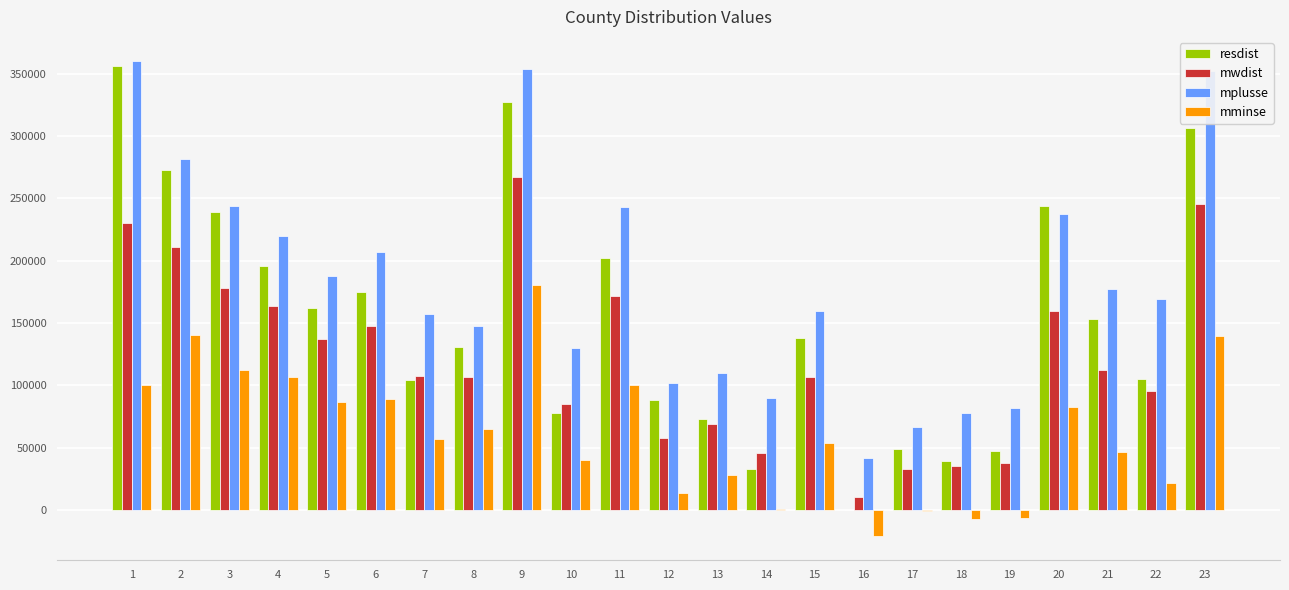

What is the sum of the mplusse values at 6 and 1?

566859.6